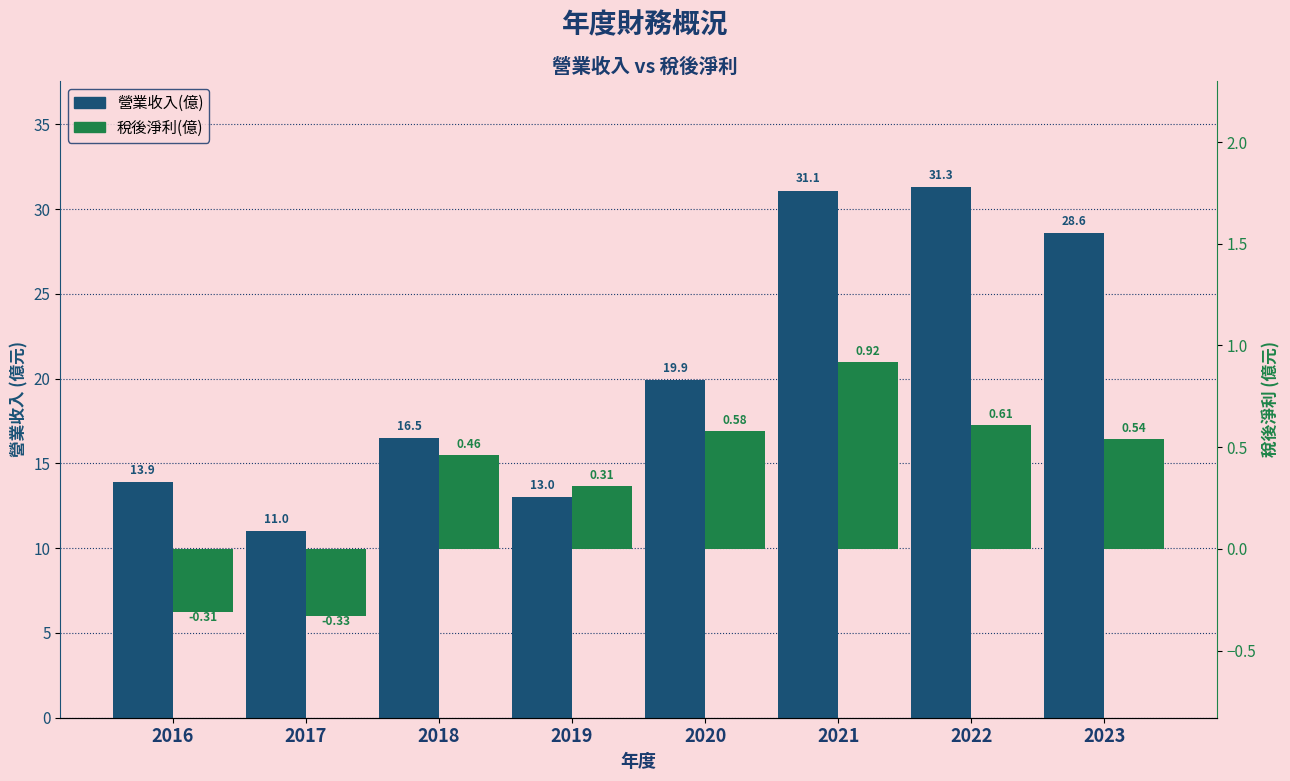

At which category is the sum across all series the highest?

2021